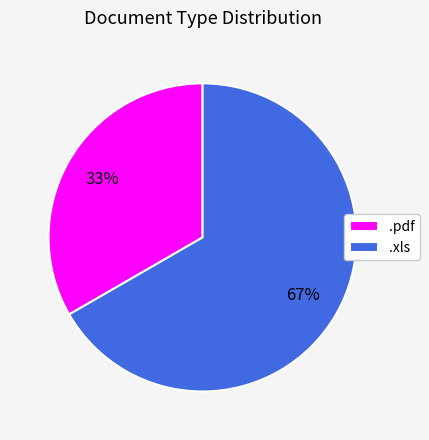

Which category accounts for the majority?

.xls